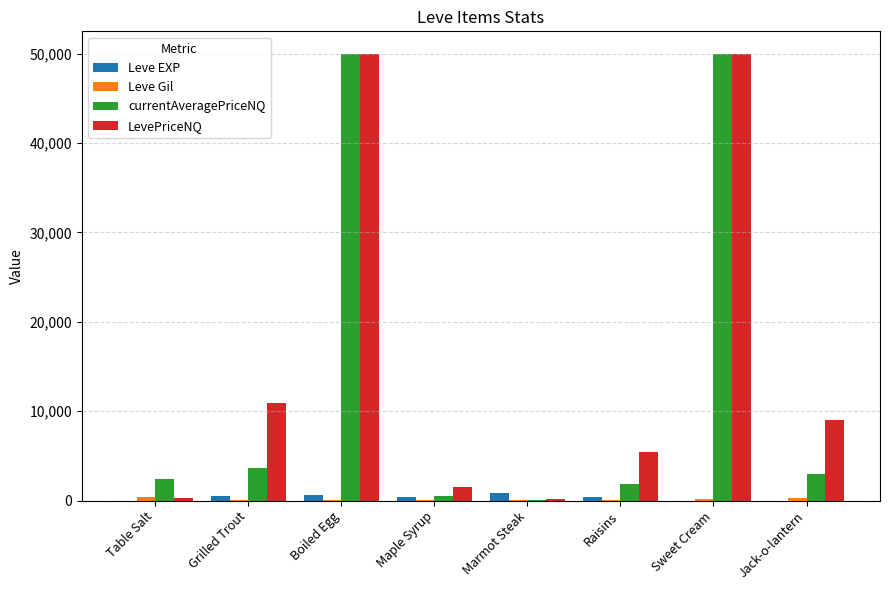

True or false: LevePriceNQ has a value of 50000 at Sweet Cream.

True